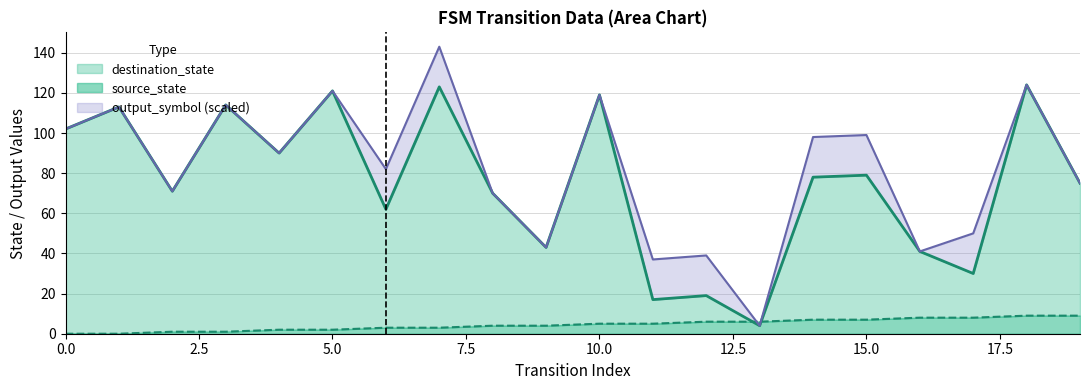

Read the destination_state value at 0, to the nearest 50.

100